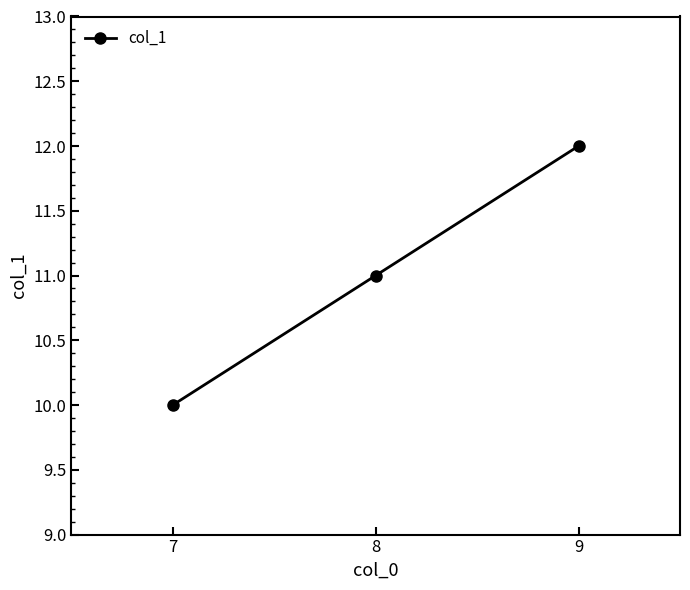

How many values are below 11?

1